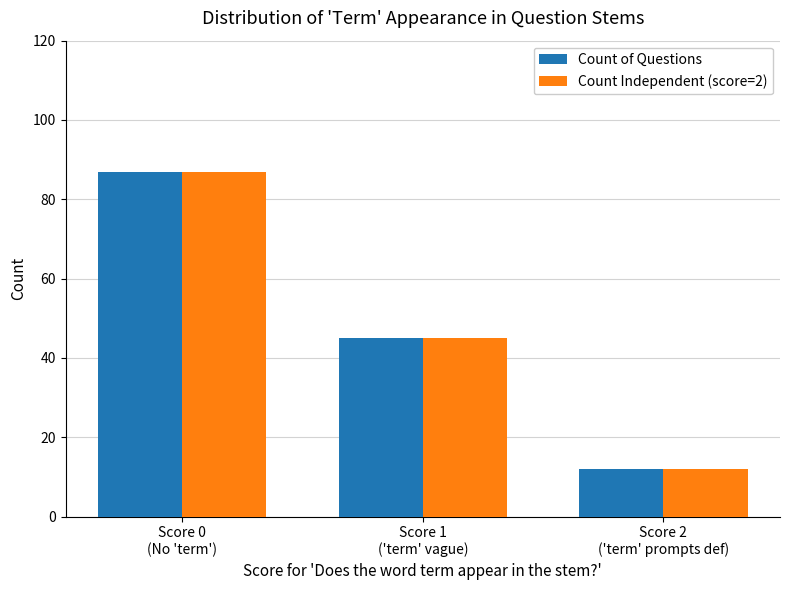

What is the difference between the maximum and second lowest values in the Count Independent (score=2) series?

42